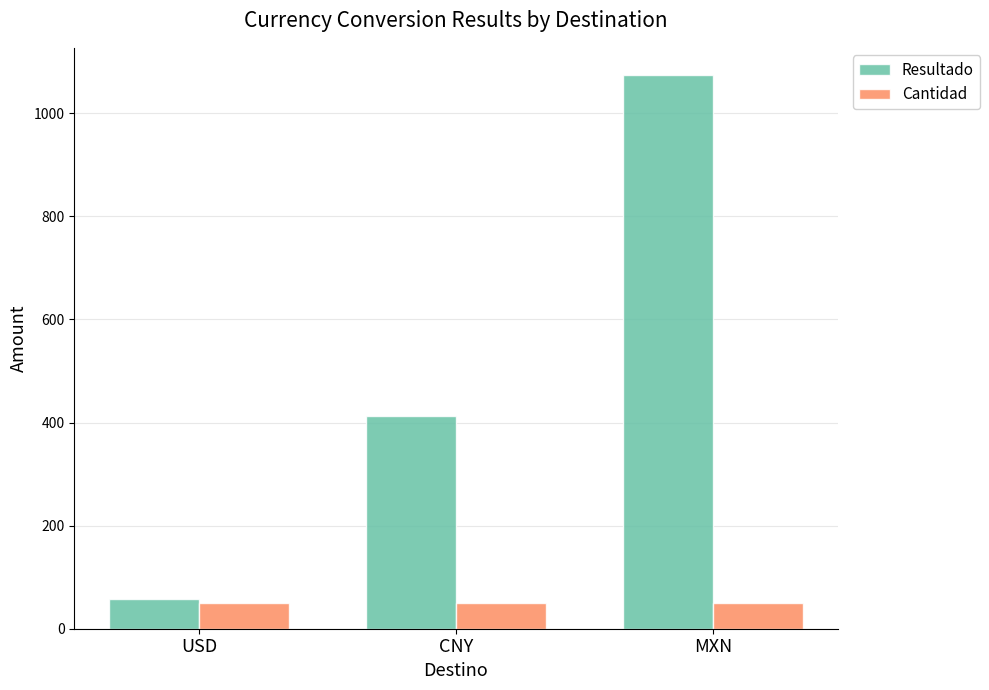

What position from the right is CNY?

2